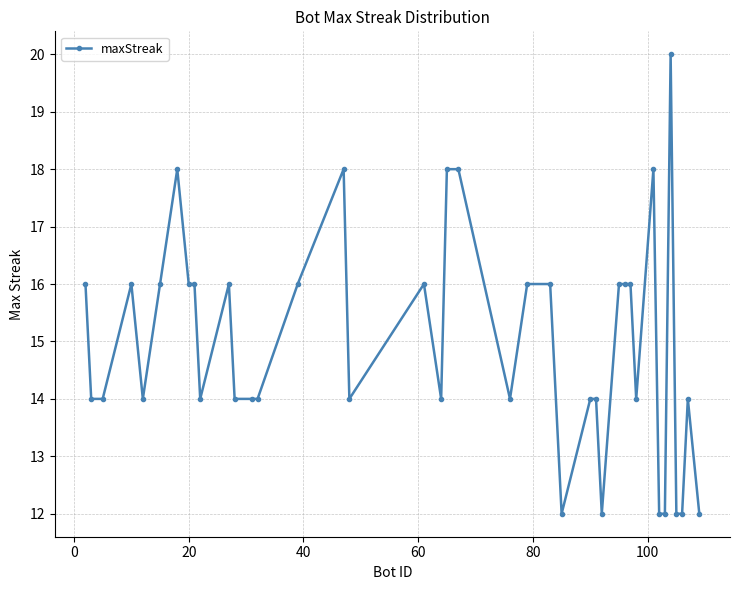

What is the smallest value displayed?

12